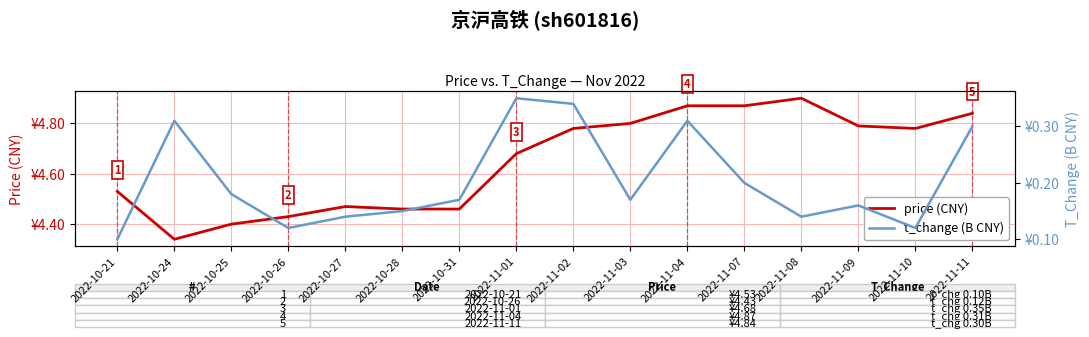

What is the smallest value displayed?

0.1